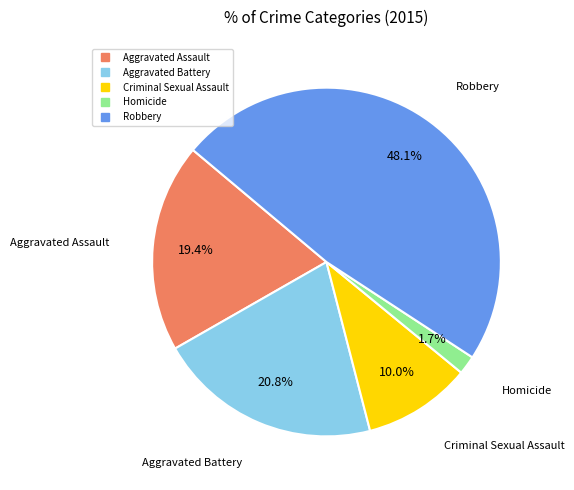

How many segments does this pie chart have?

5